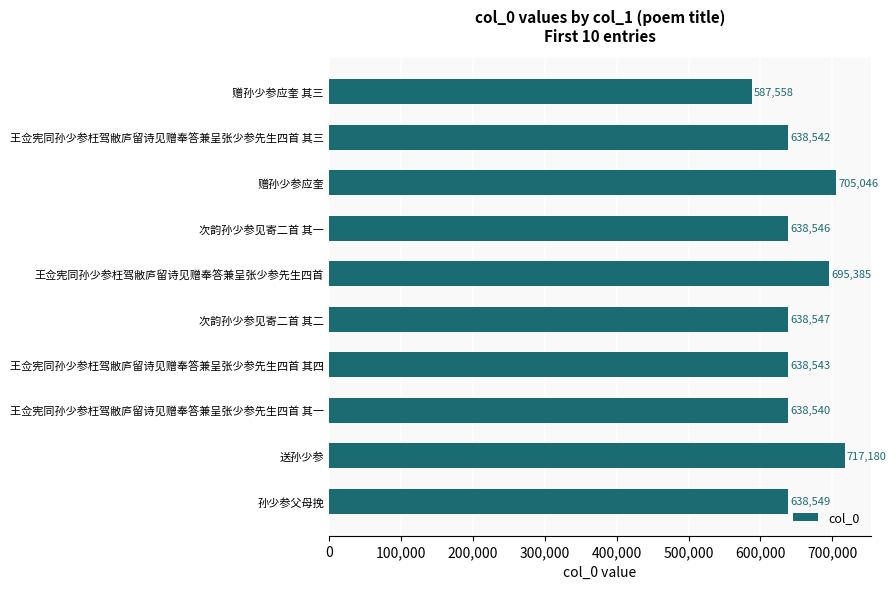

What is the change in value from 赠孙少参应奎 to 孙少参父母挽?

-66497